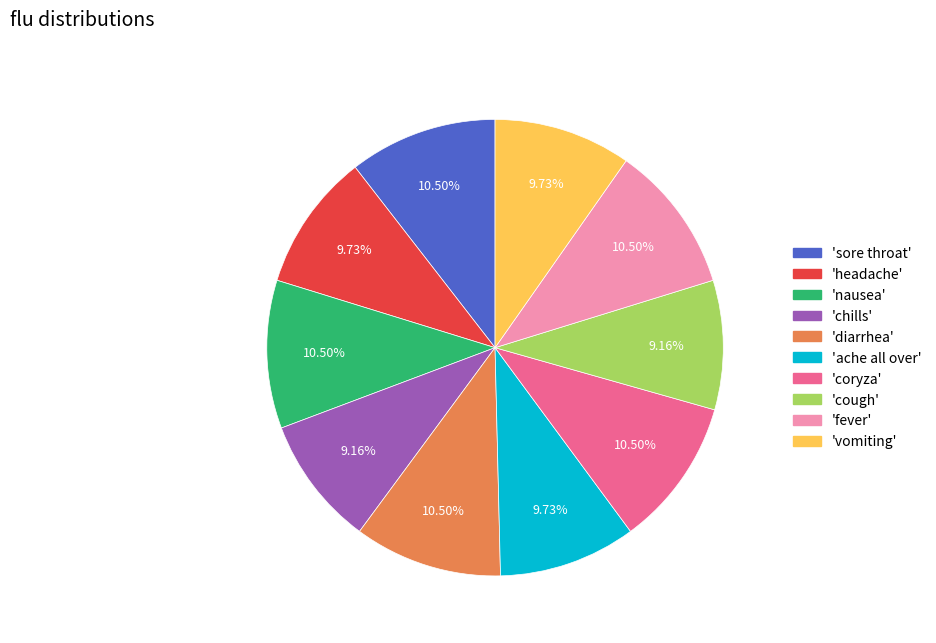

Is there a majority slice in this chart?

No